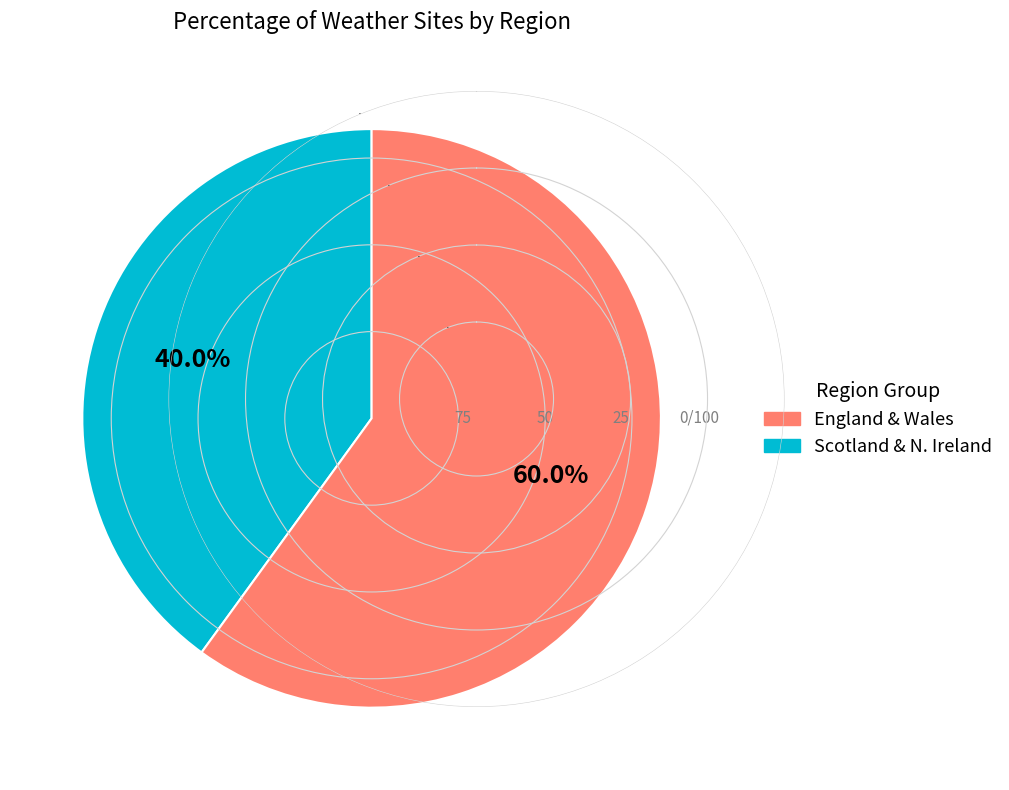

Is there any slice that represents more than half of the pie?

Yes